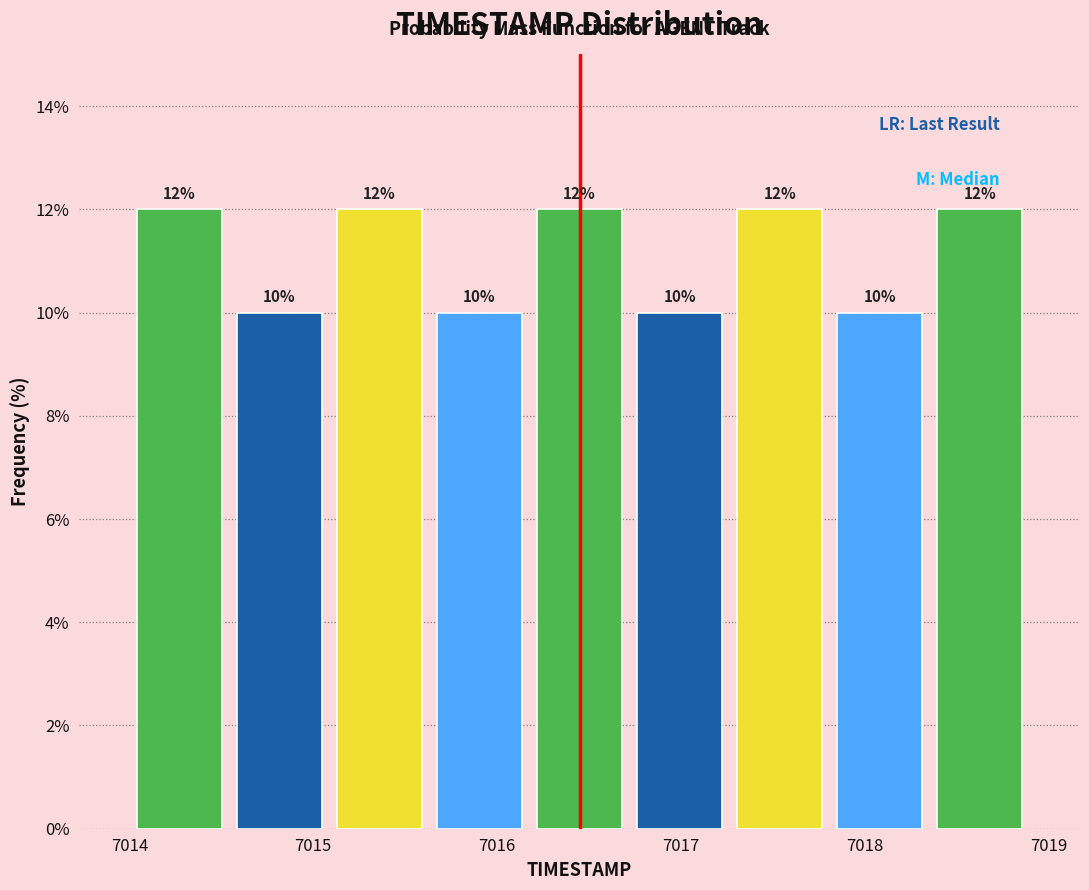

Reading left to right, transcribe this chart: for each bar, give the range it covers on the x-axis and its height. The bar edges are not printed on the chart, so give them approximately, as read against the axis.

7014.0 to 7014.5: 12
7014.5 to 7015.1: 10
7015.1 to 7015.6: 12
7015.6 to 7016.2: 10
7016.2 to 7016.7: 12
7016.7 to 7017.3: 10
7017.3 to 7017.8: 12
7017.8 to 7018.4: 10
7018.4 to 7018.9: 12